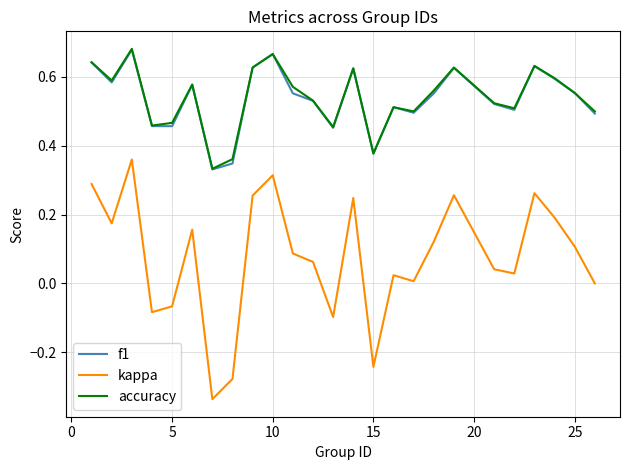

Count the number of categories in the chart.

25